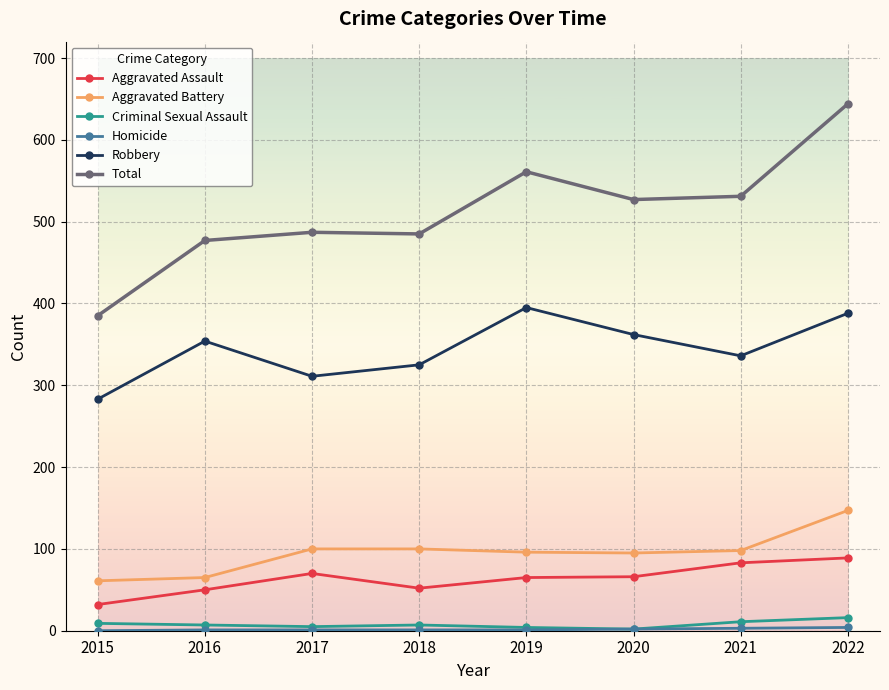

The Aggravated Battery series shows 53 at 2020. True or false?

False